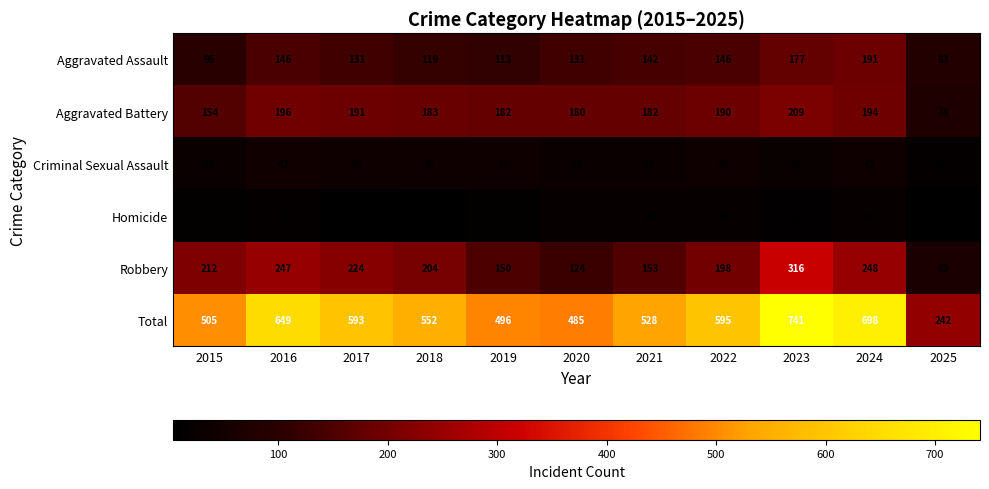

At which category does the chart reach its minimum across all series?

2025